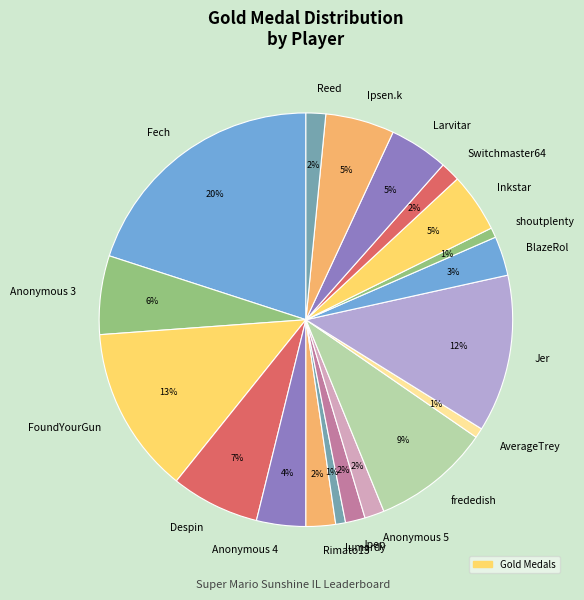

Is there a majority slice in this chart?

No